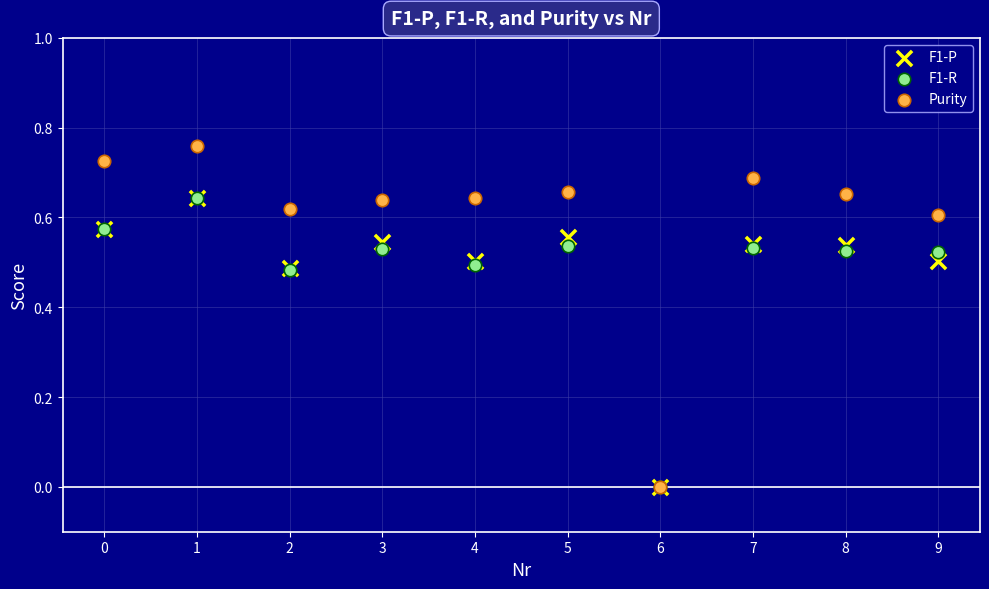

Which series contains the highest Y value?

Purity